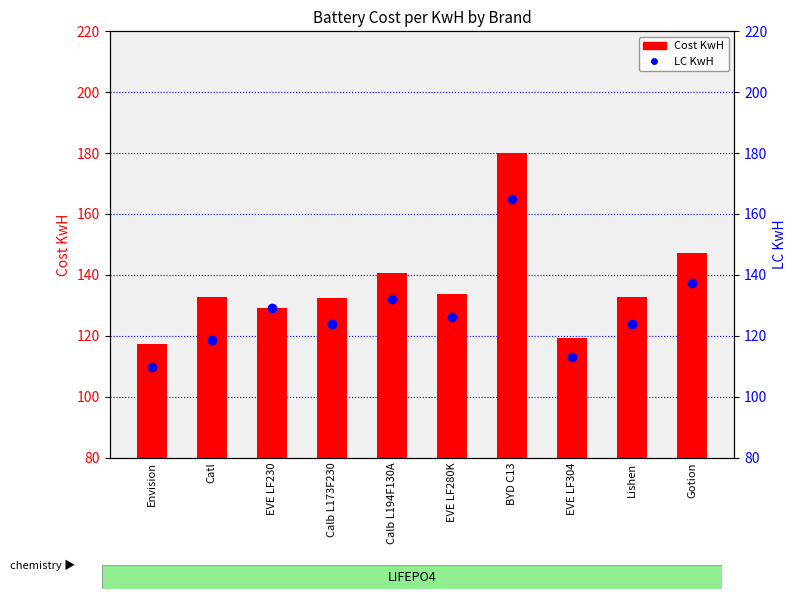

Where does the LC KwH series first go above 126?

EVE LF230